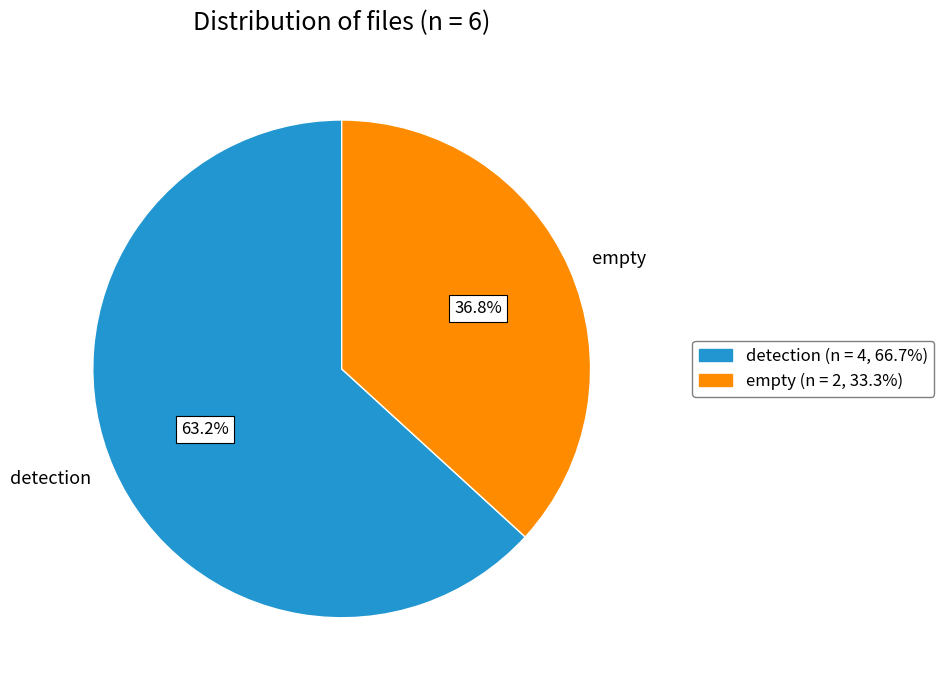

Count the number of slices in the pie.

2